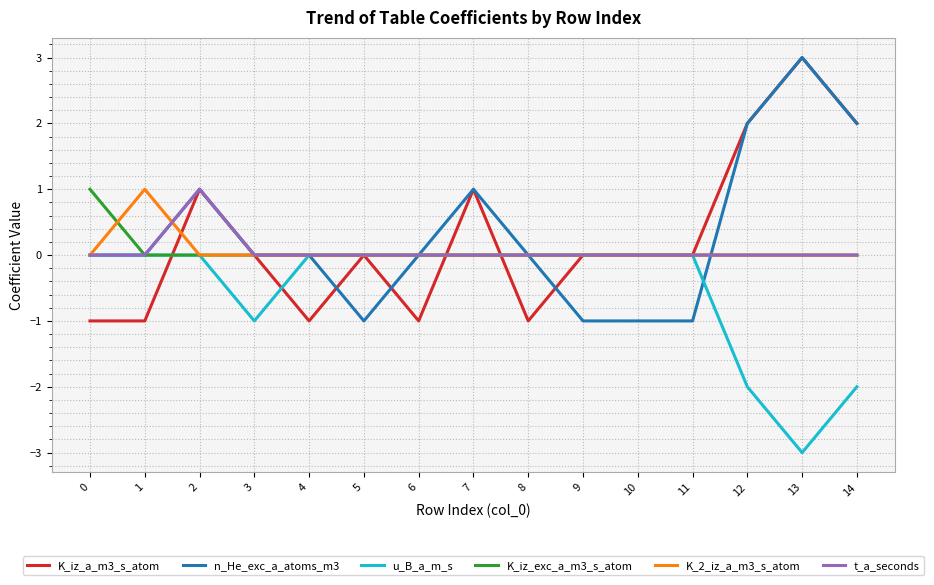

Reading left to right, list all the values displayed in this chart.

K_iz_a_m3_s_atom: -1	-1	1	0	-1	0	-1	1	-1	0	0	0	2	3	2
n_He_exc_a_atoms_m3: 0	0	1	0	0	-1	0	1	0	-1	-1	-1	2	3	2
u_B_a_m_s: 0	0	0	-1	0	0	0	0	0	0	0	0	-2	-3	-2
K_iz_exc_a_m3_s_atom: 1	0	0	0	0	0	0	0	0	0	0	0	0	0	0
K_2_iz_a_m3_s_atom: 0	1	0	0	0	0	0	0	0	0	0	0	0	0	0
t_a_seconds: 0	0	1	0	0	0	0	0	0	0	0	0	0	0	0